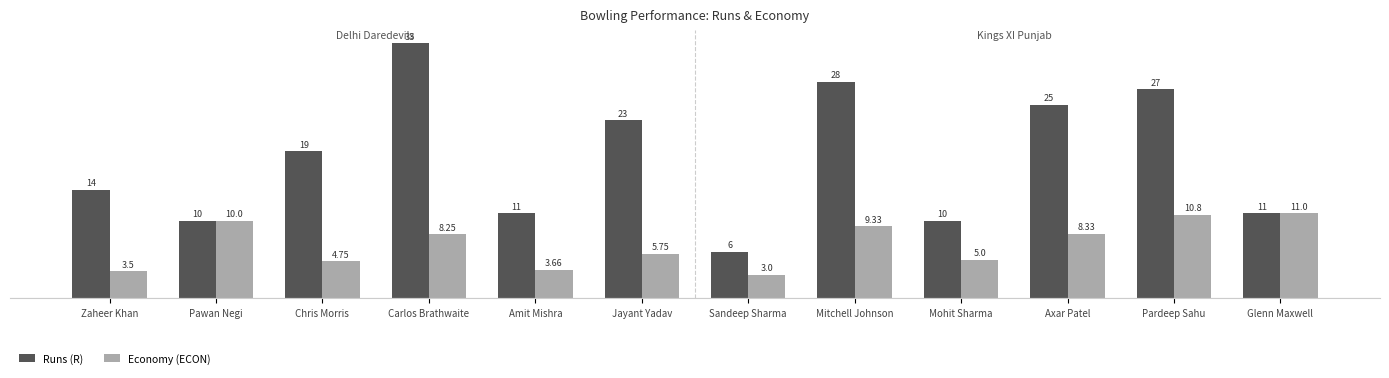

The value of Economy (ECON) at Glenn Maxwell is 11.0. True or false?

True